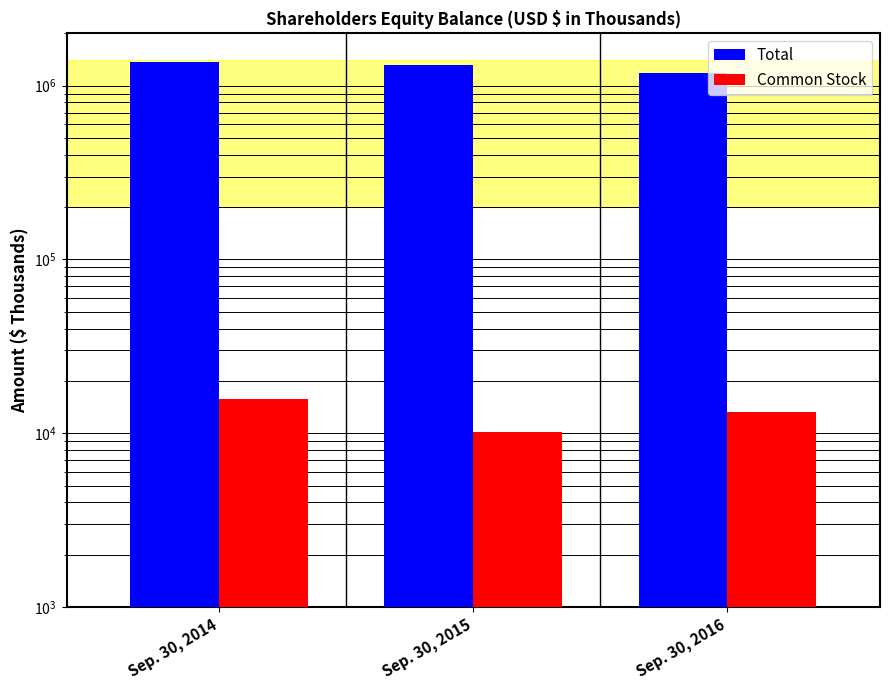

The value of Common Stock at Sep. 30, 2016 is 23195. True or false?

False